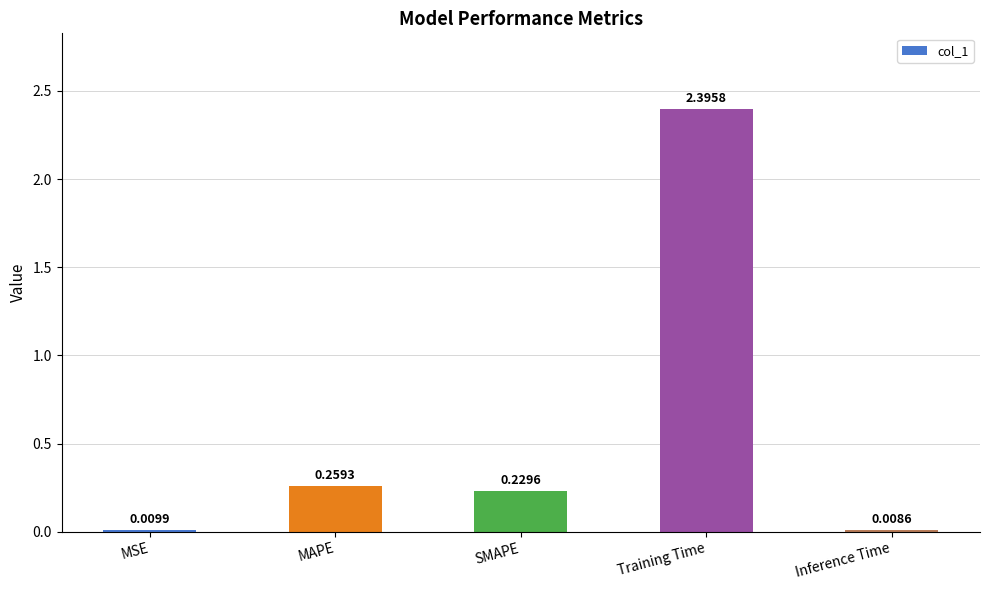

Rank the categories by value from lowest to highest.

Inference Time, MSE, SMAPE, MAPE, Training Time